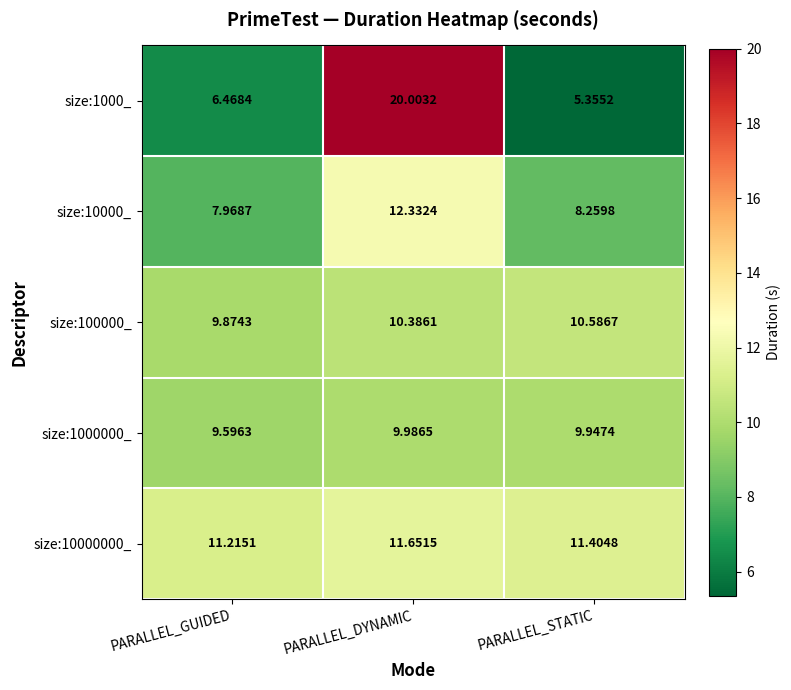

Which category has the highest value across all series?

PARALLEL_DYNAMIC